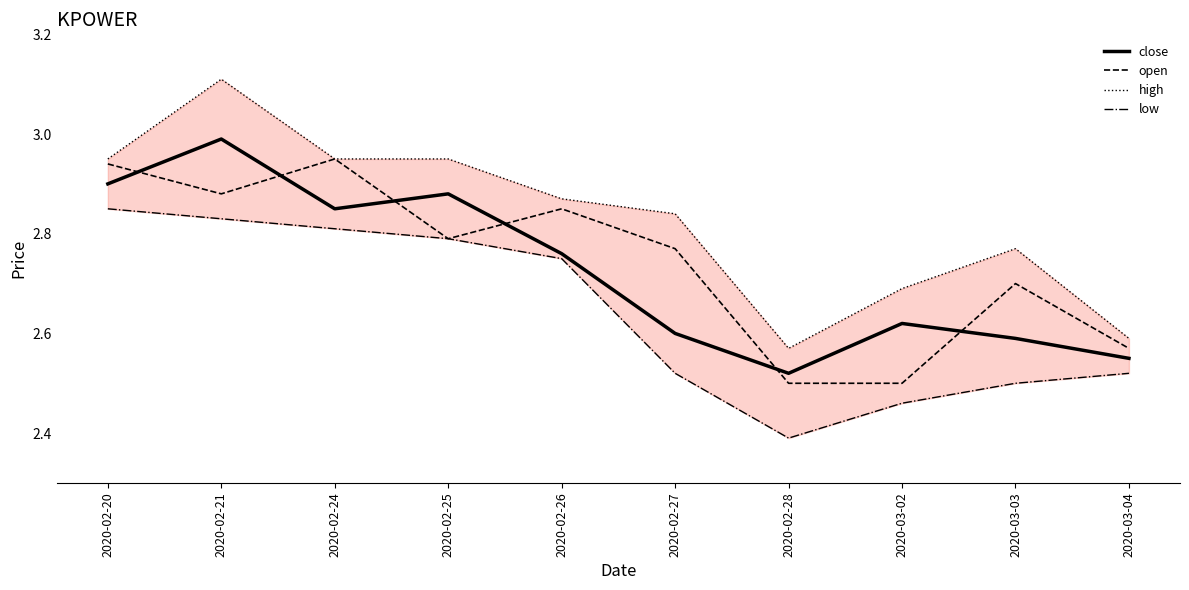

Reading left to right, extract all data points from this chart.

close: 2020-02-20=2.9	2020-02-21=3.0	2020-02-24=2.9	2020-02-25=2.9	2020-02-26=2.8	2020-02-27=2.6	2020-02-28=2.5	2020-03-02=2.6	2020-03-03=2.6	2020-03-04=2.5
open: 2020-02-20=2.9	2020-02-21=2.9	2020-02-24=3.0	2020-02-25=2.8	2020-02-26=2.9	2020-02-27=2.8	2020-02-28=2.5	2020-03-02=2.5	2020-03-03=2.7	2020-03-04=2.6
high: 2020-02-20=3.0	2020-02-21=3.1	2020-02-24=3.0	2020-02-25=3.0	2020-02-26=2.9	2020-02-27=2.8	2020-02-28=2.6	2020-03-02=2.7	2020-03-03=2.8	2020-03-04=2.6
low: 2020-02-20=2.9	2020-02-21=2.8	2020-02-24=2.8	2020-02-25=2.8	2020-02-26=2.8	2020-02-27=2.5	2020-02-28=2.4	2020-03-02=2.5	2020-03-03=2.5	2020-03-04=2.5